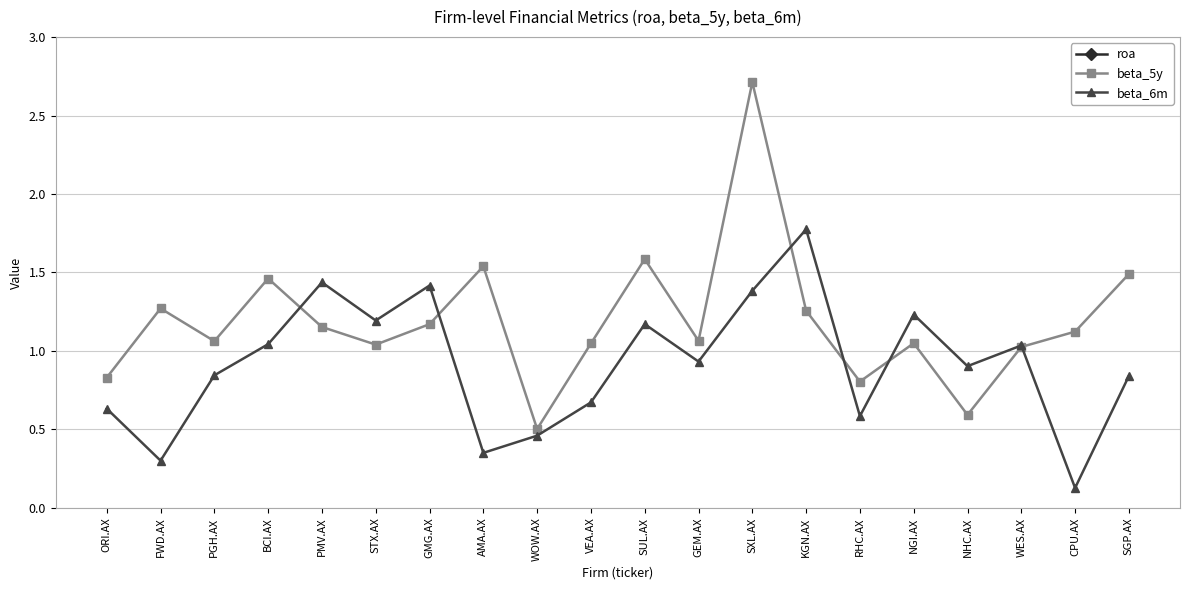

Which has a higher value, KGN.AX or WOW.AX?

KGN.AX